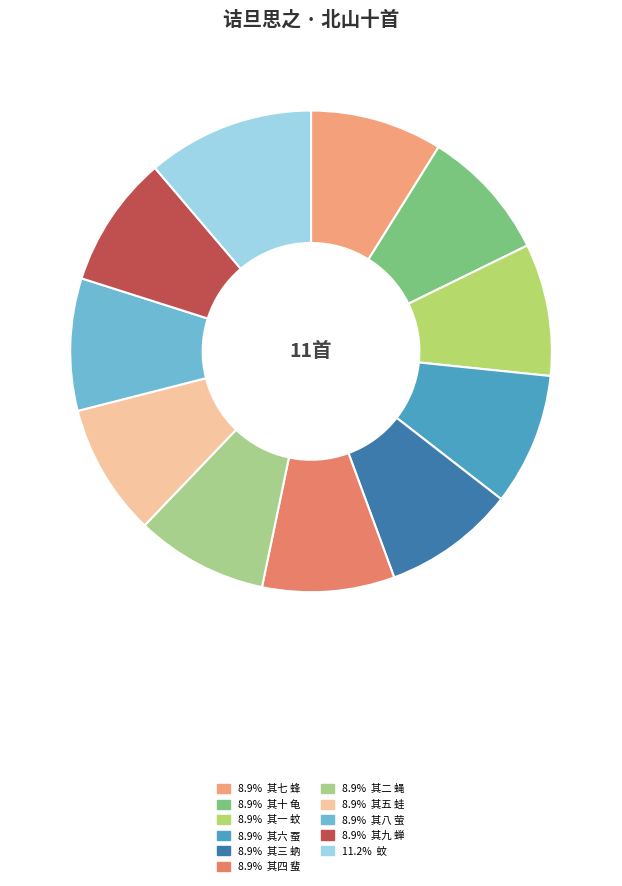

How many slices are in this pie chart?

11